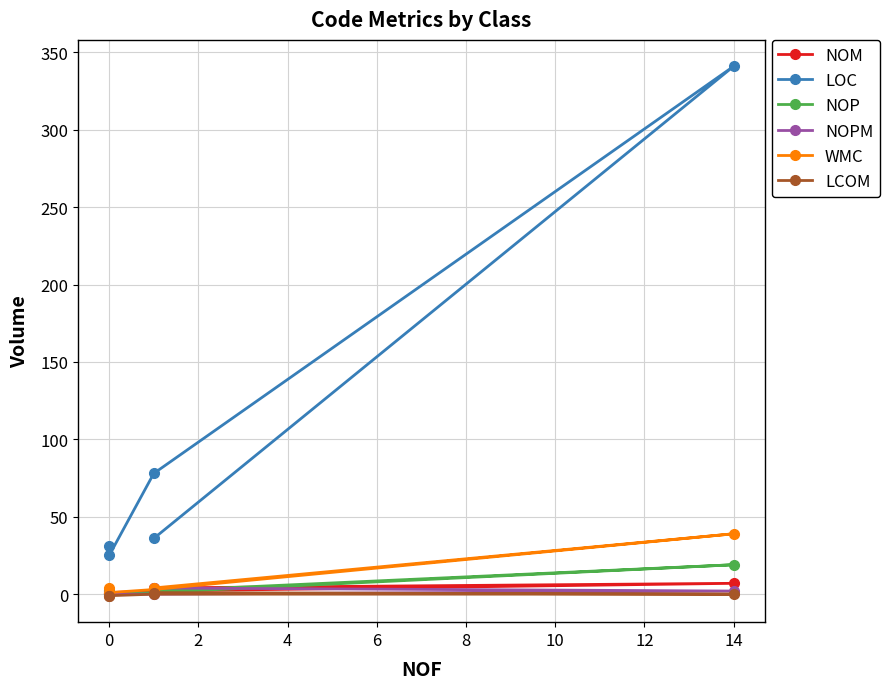

Which series has the largest range (max minus min)?

LOC